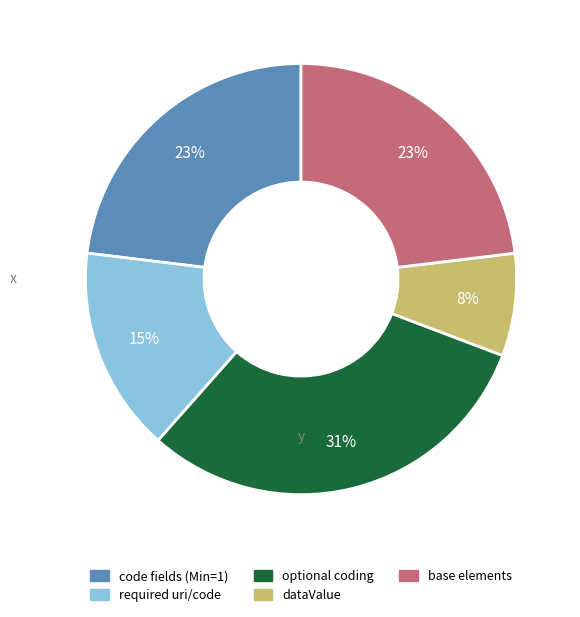

How many slices are in this pie chart?

5